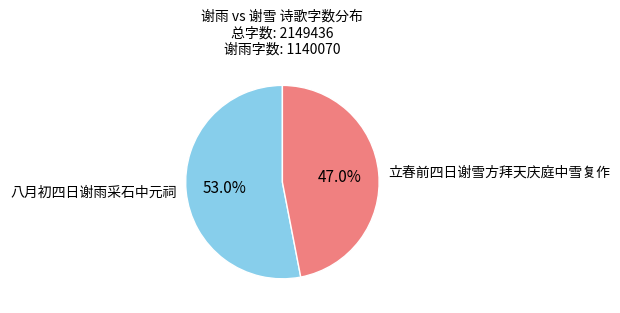

Between 立春前四日谢雪方拜天庆庭中雪复作 and 八月初四日谢雨采石中元祠, which is larger?

八月初四日谢雨采石中元祠